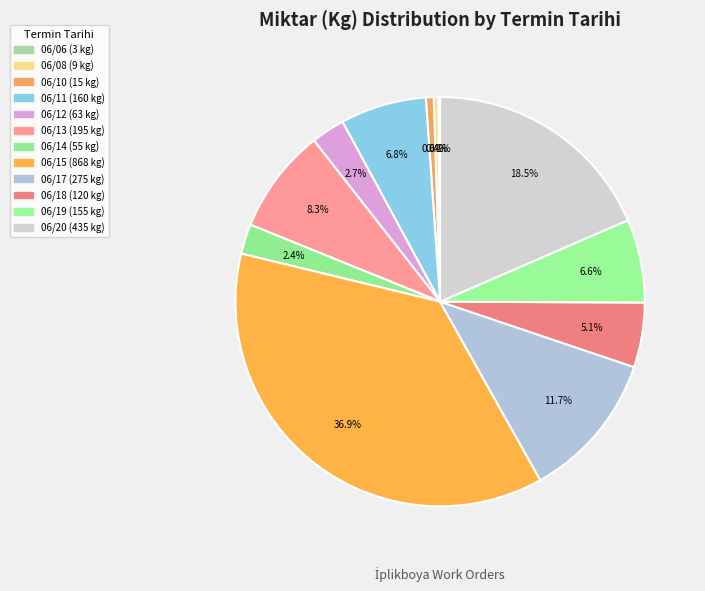

Which category has the smallest portion of the pie?

20130606